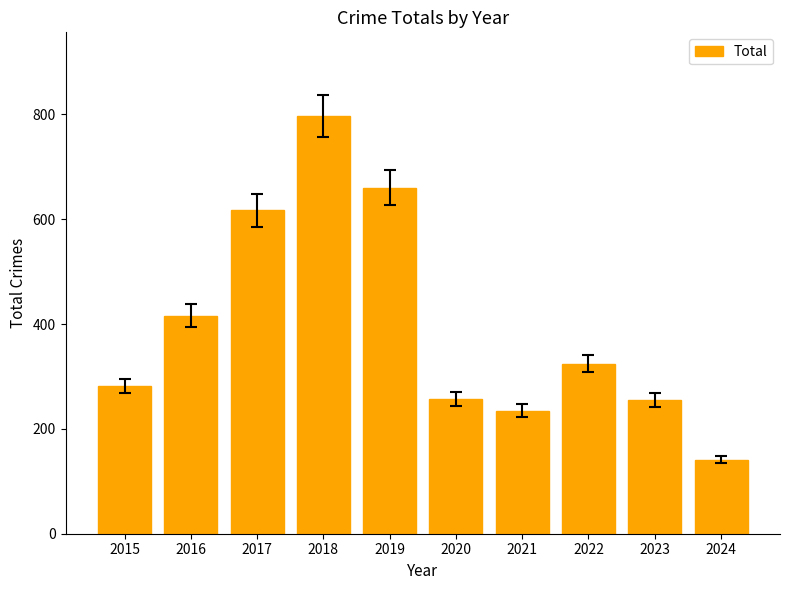

What is the average value?

398